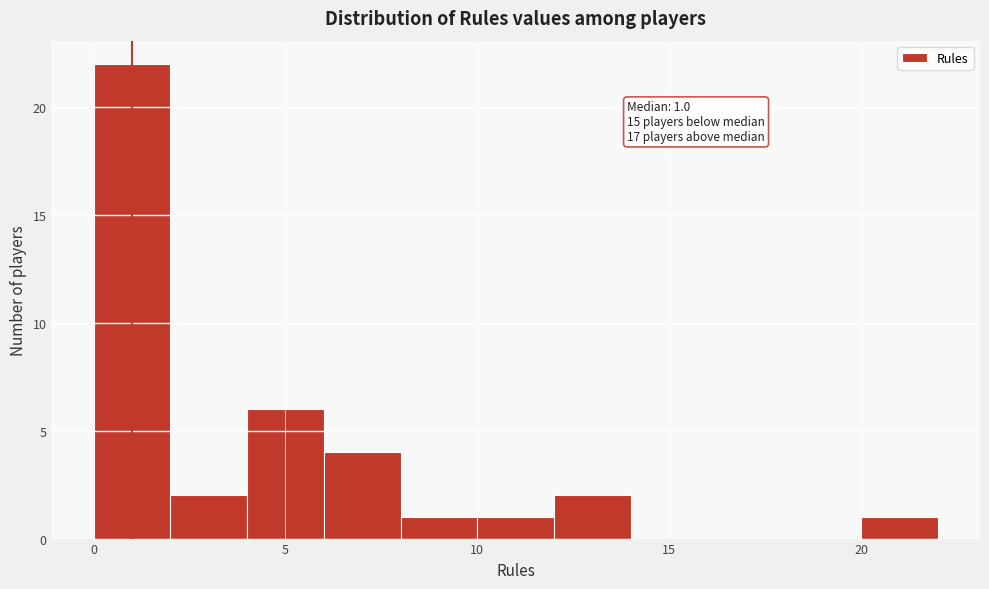

Over which range of the x-axis is the bar tallest?

0 to 2